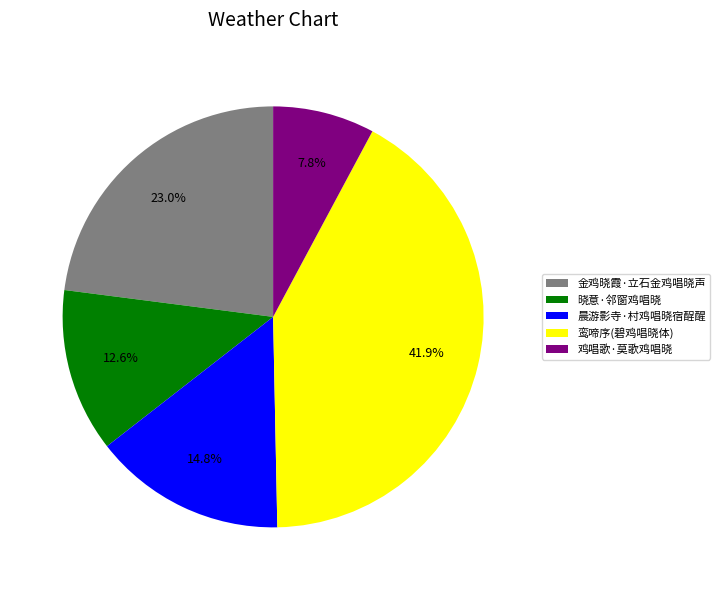

To the nearest percent, what portion does 鸡唱歌·莫歌鸡唱晓 represent?

8%